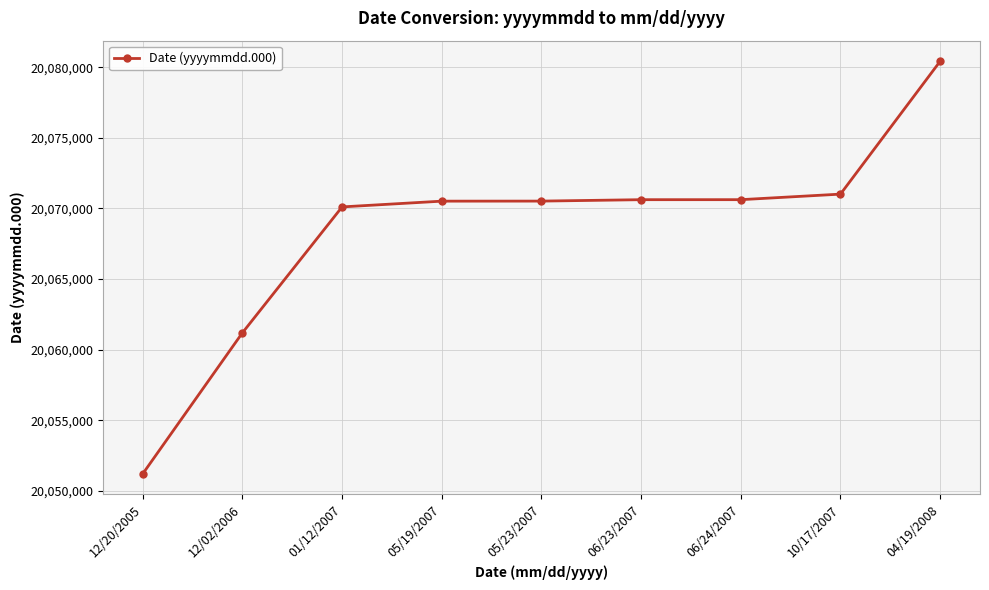

What value does the data have at 06/23/2007?

20070623